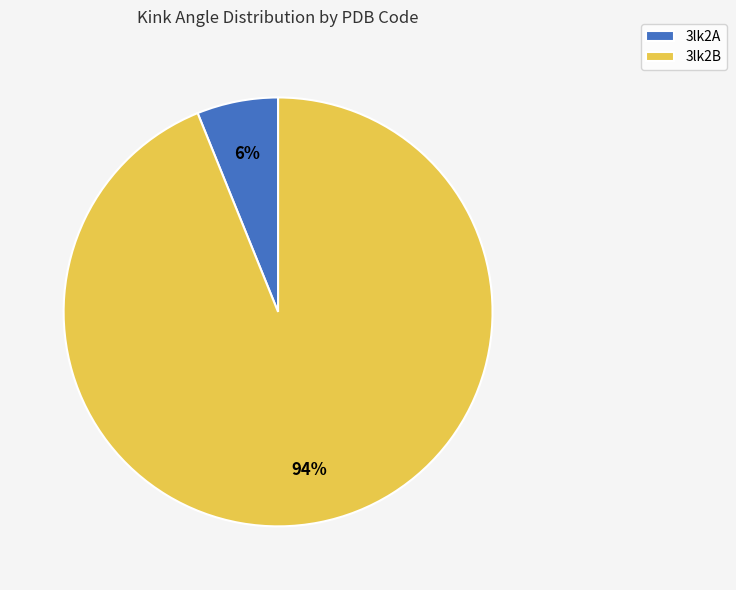

How many segments does this pie chart have?

2